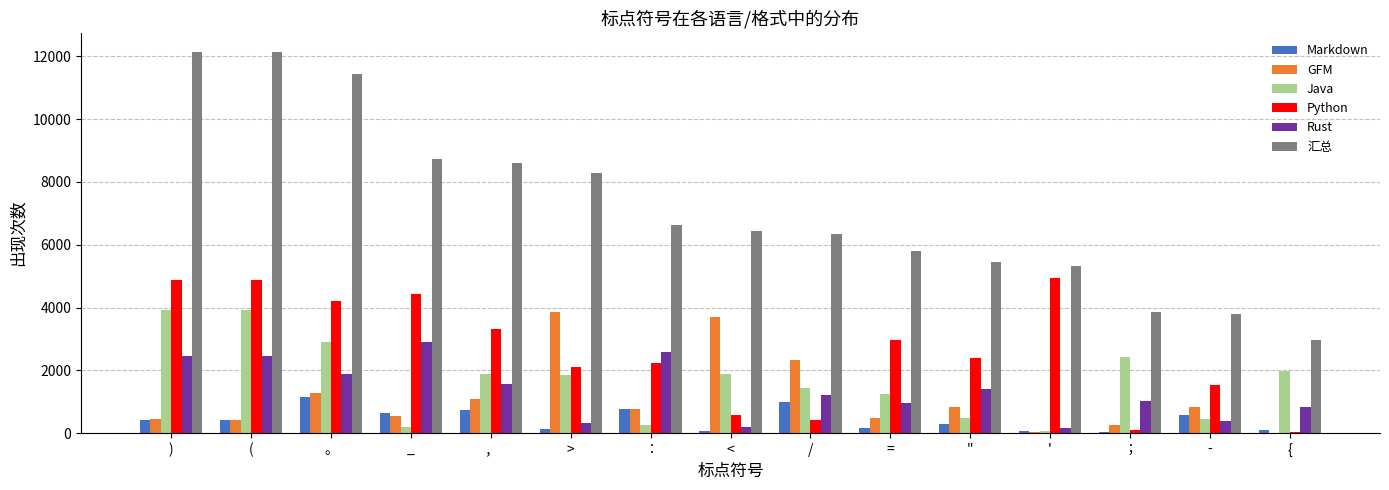

Which series changed the most between _ and ：?

Python